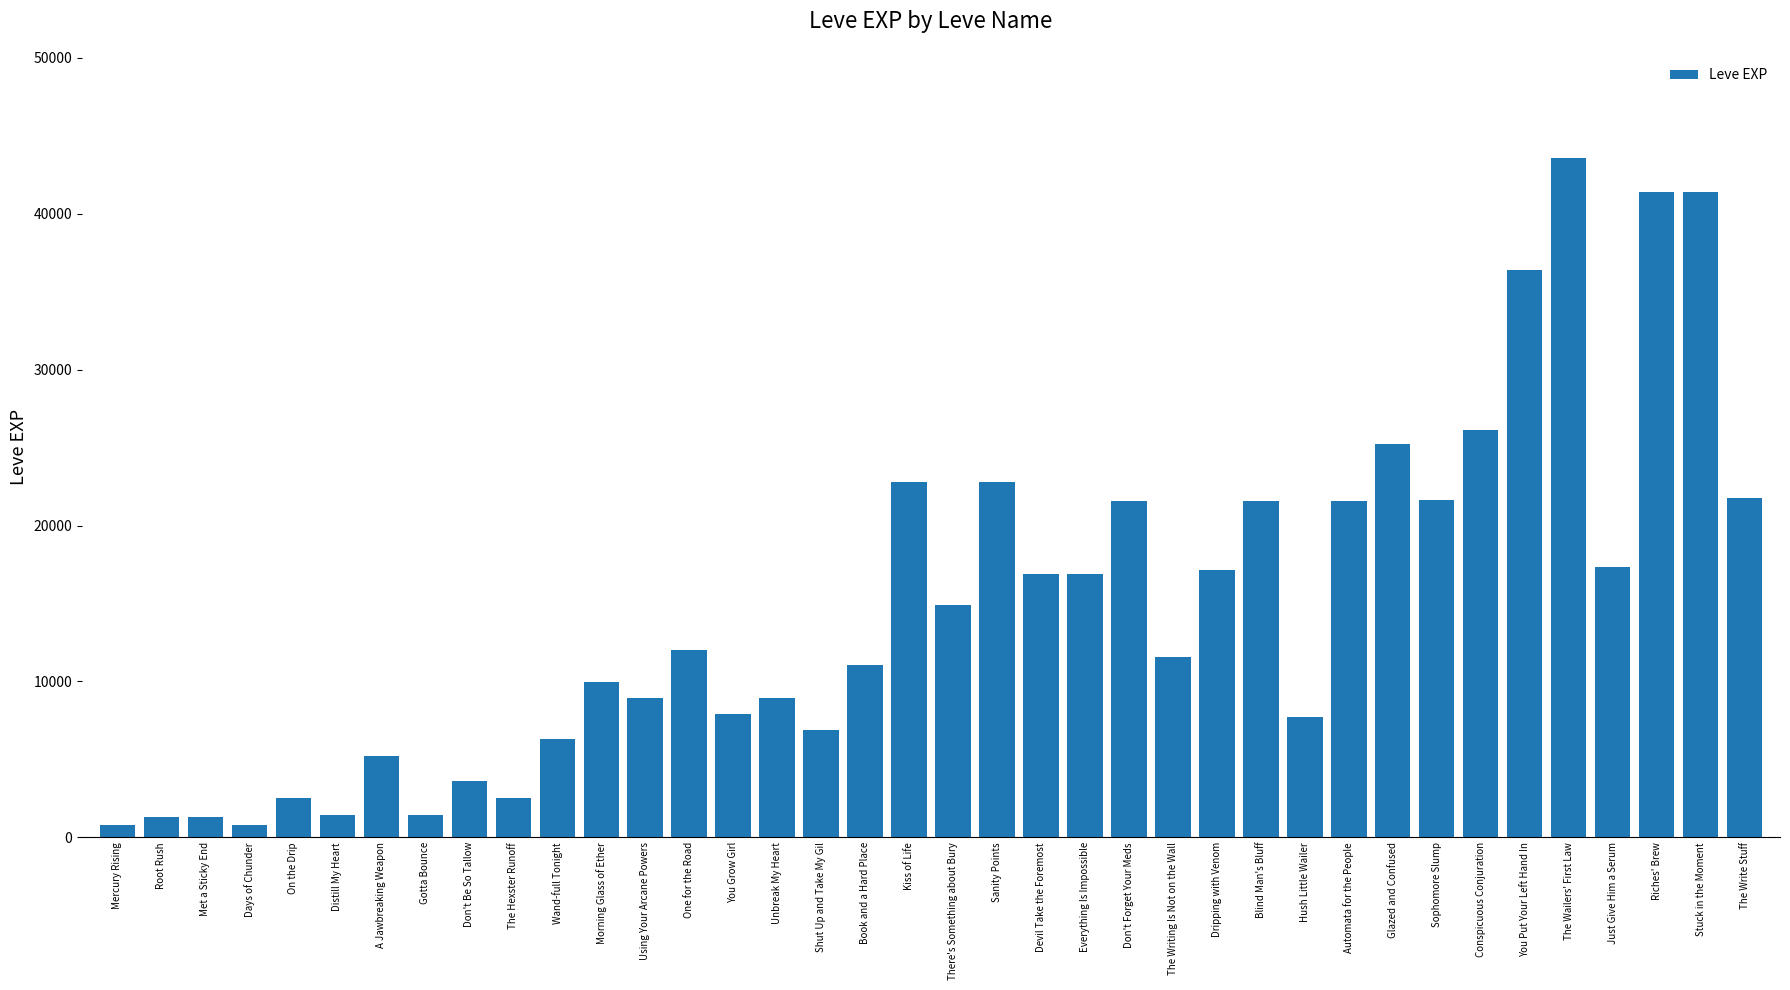

What is the change in value from Gotta Bounce to Riches' Brew?

+39990